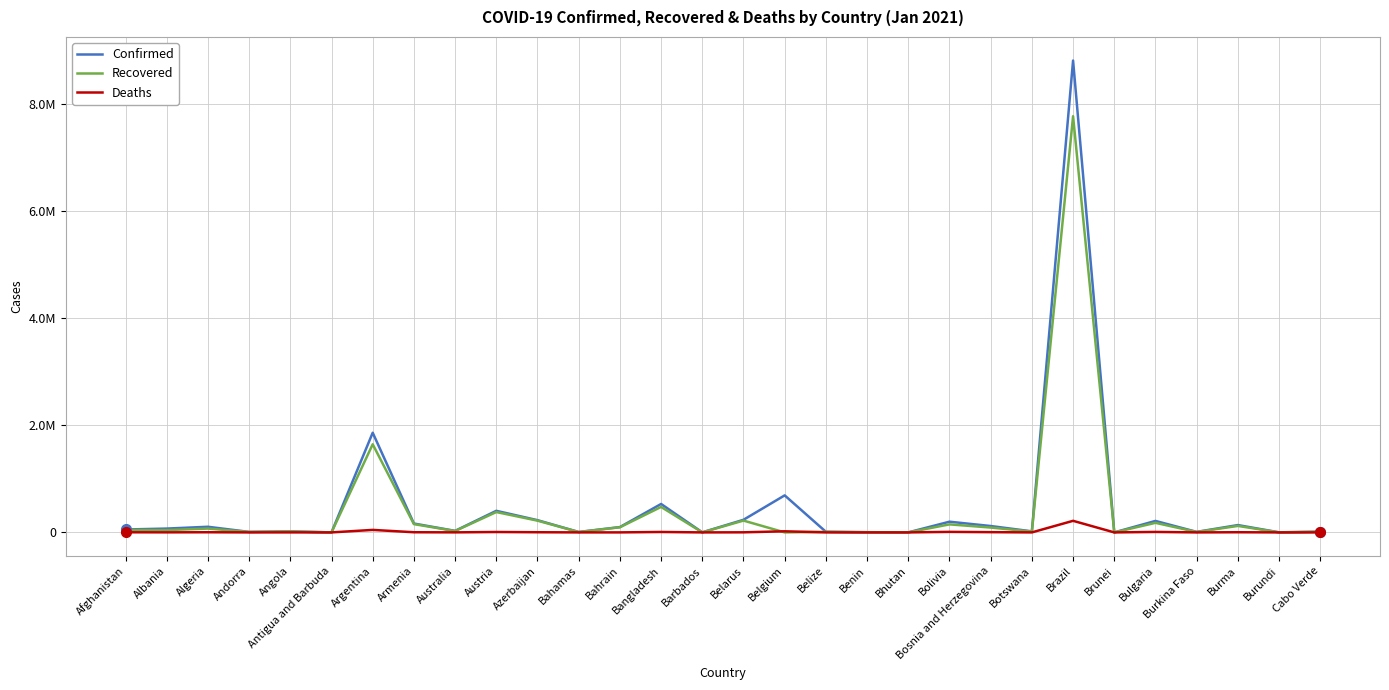

What is the highest value of the Confirmed series?

8816254